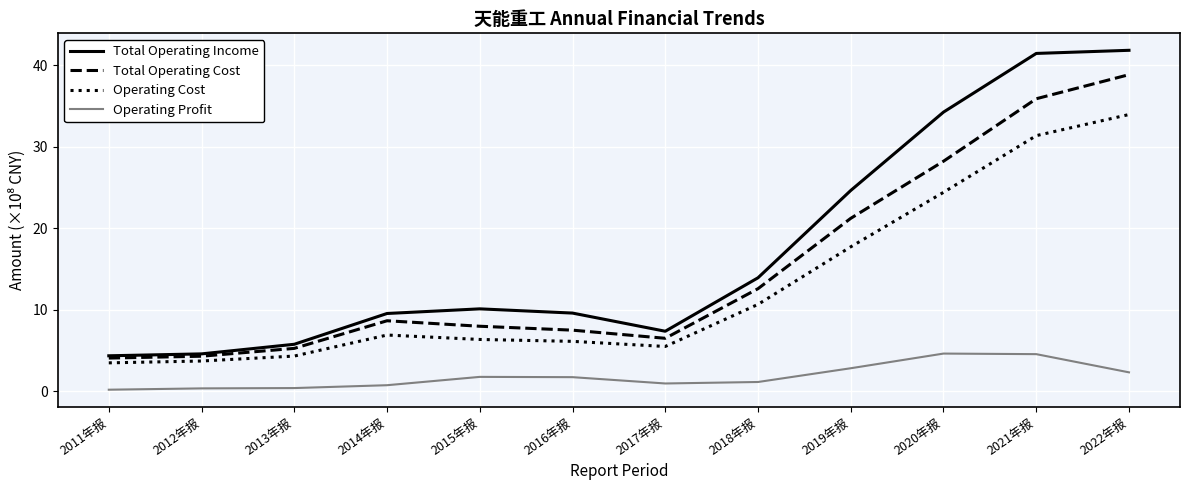

How many categories are shown in the chart?

12